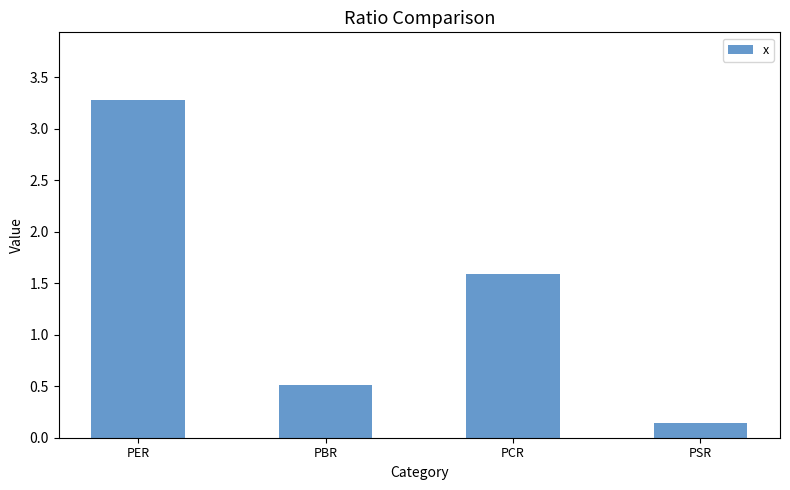

The value at PER is 2.0. True or false?

False